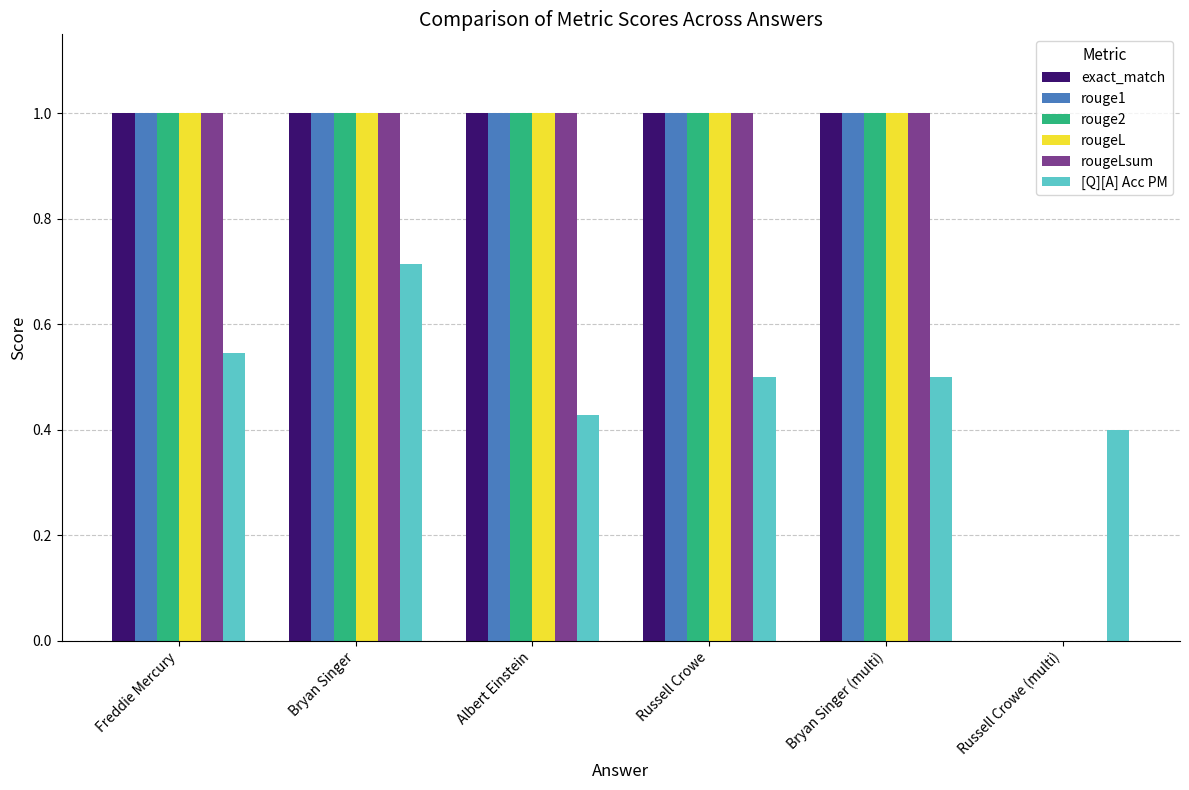

What is the sum of all rougeL values?

5.0